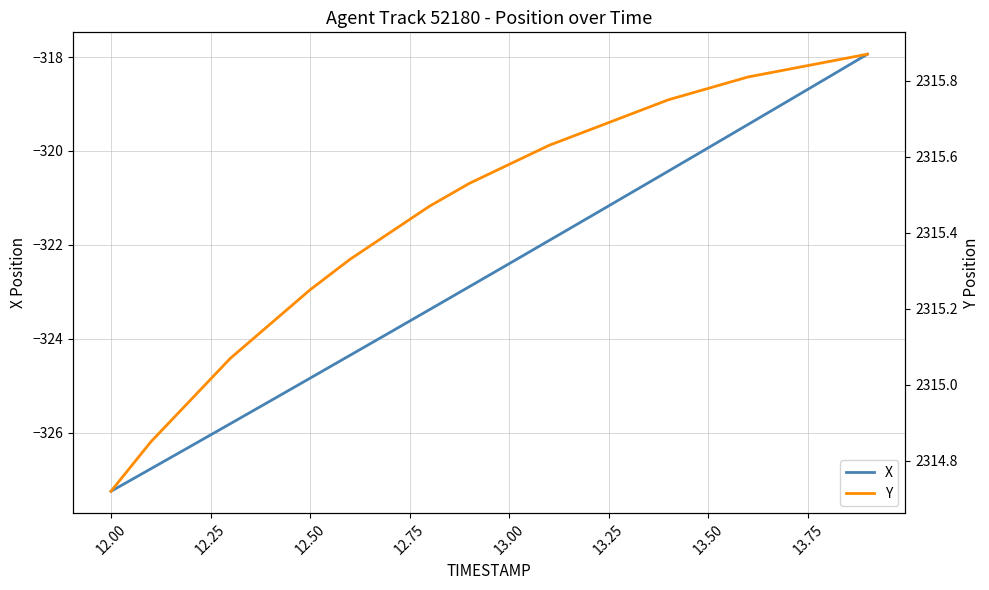

What is the average value of the Y series?

2315.5